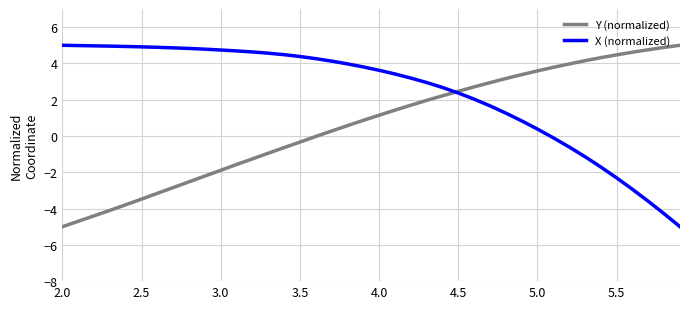

Count the number of categories in the chart.

40